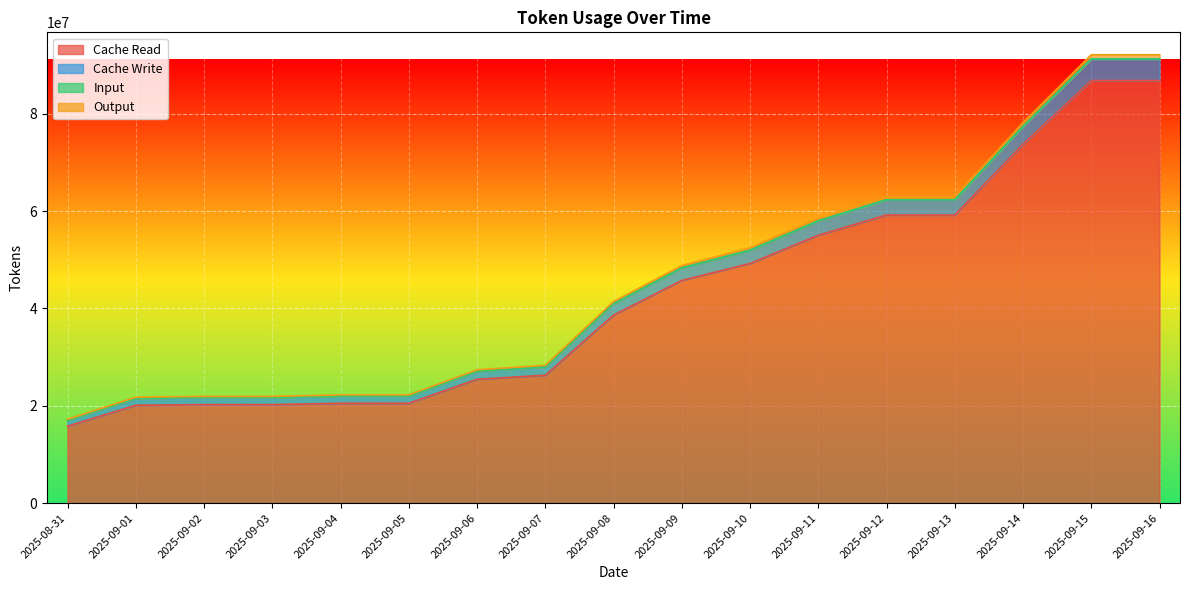

What is the sum of the Cache Read values at 2025-08-31 and 2025-09-12?

75005369